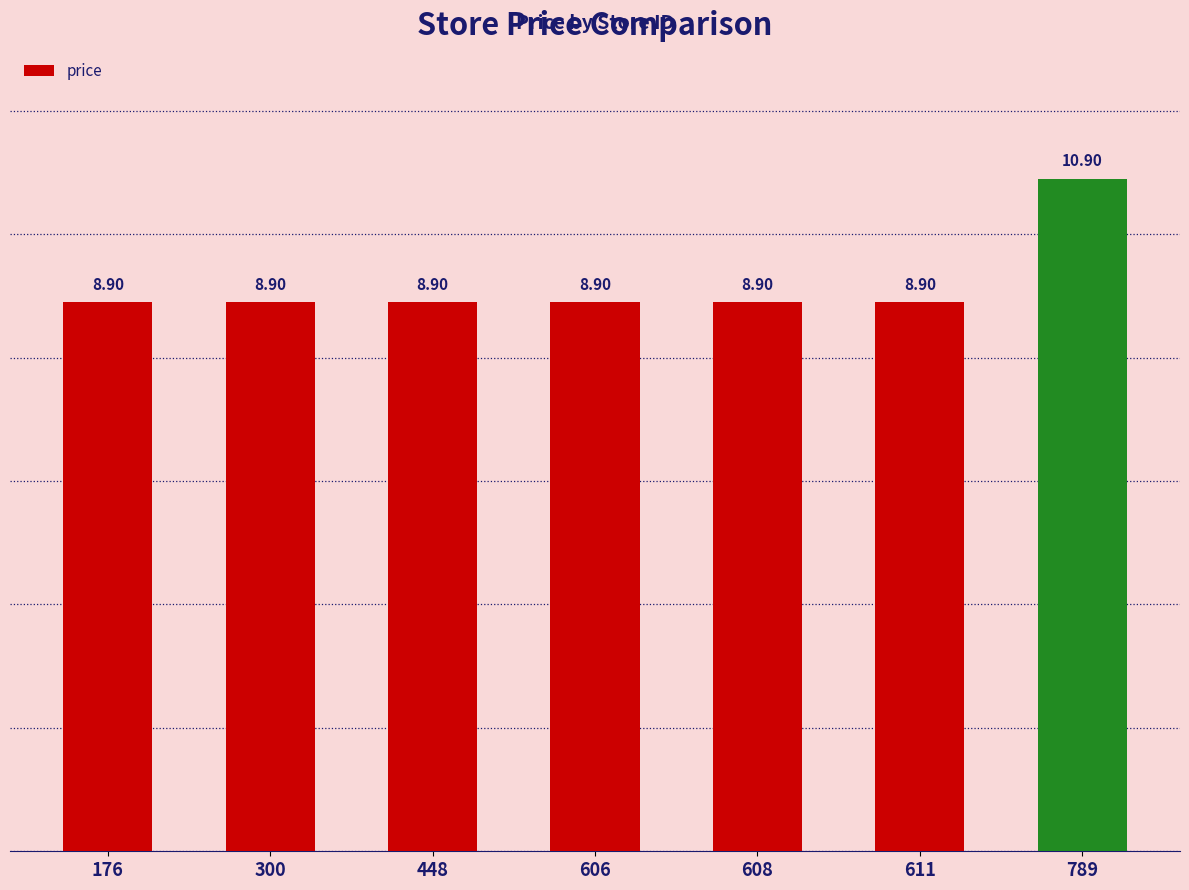

Approximately how many times larger is the value at 448 compared to 300?

1.0